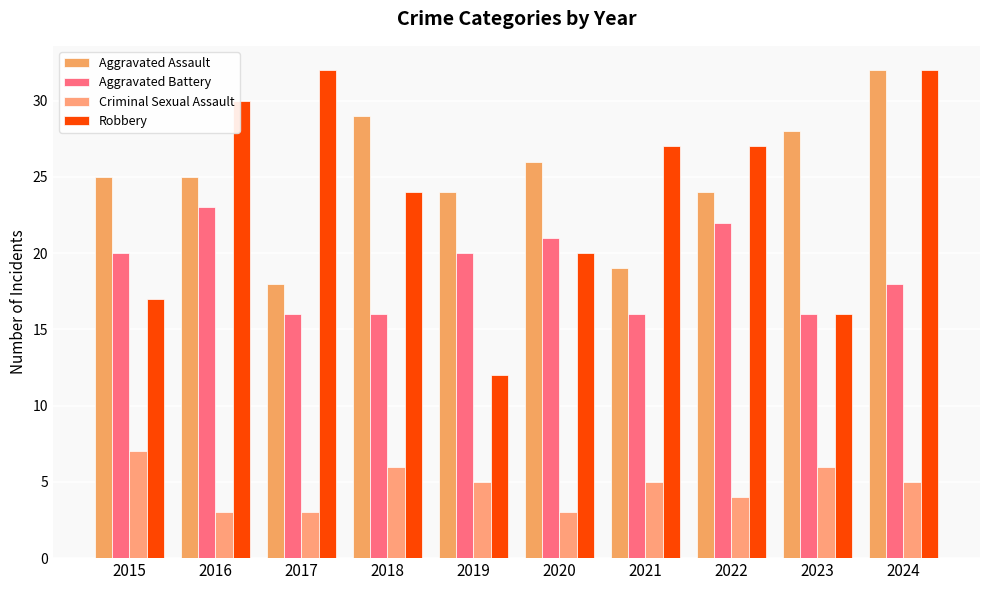

What is the total value across all series at 2020?

70